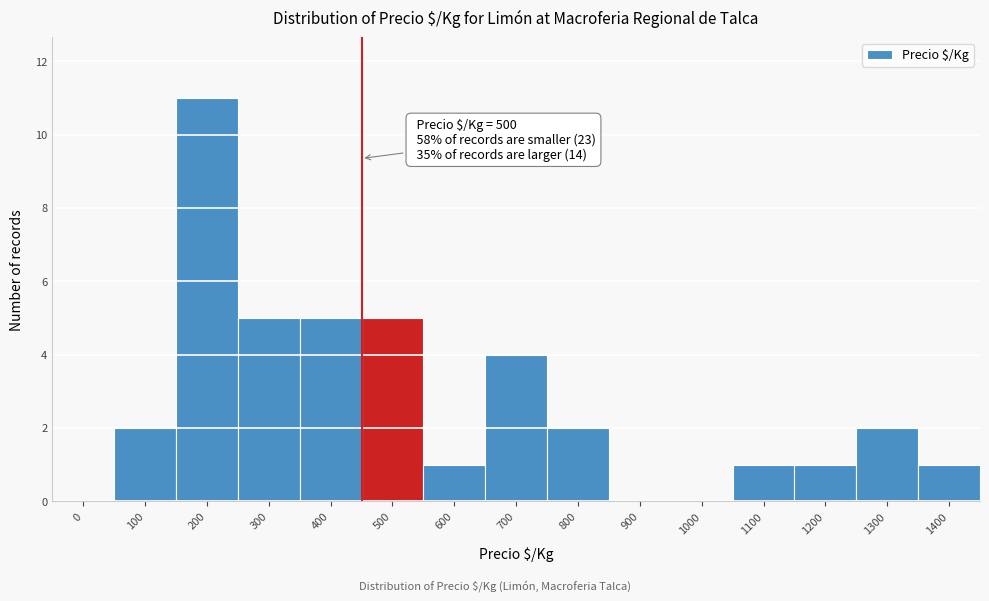

Reading left to right, extract all data points from this chart.

0=0	100=2	200=11	300=5	400=5	500=5	600=1	700=4	800=2	900=0	1000=0	1100=1	1200=1	1300=2	1400=1